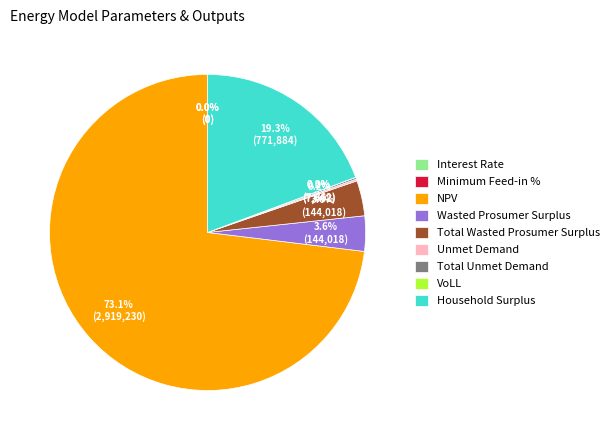

Which slice is the largest?

NPV